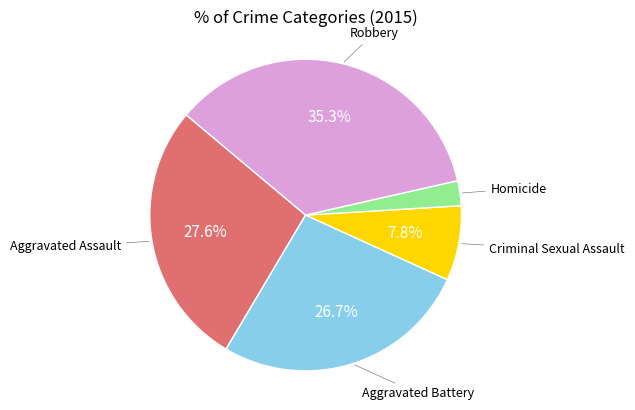

Combined, do Criminal Sexual Assault and Aggravated Assault account for over 50%?

No